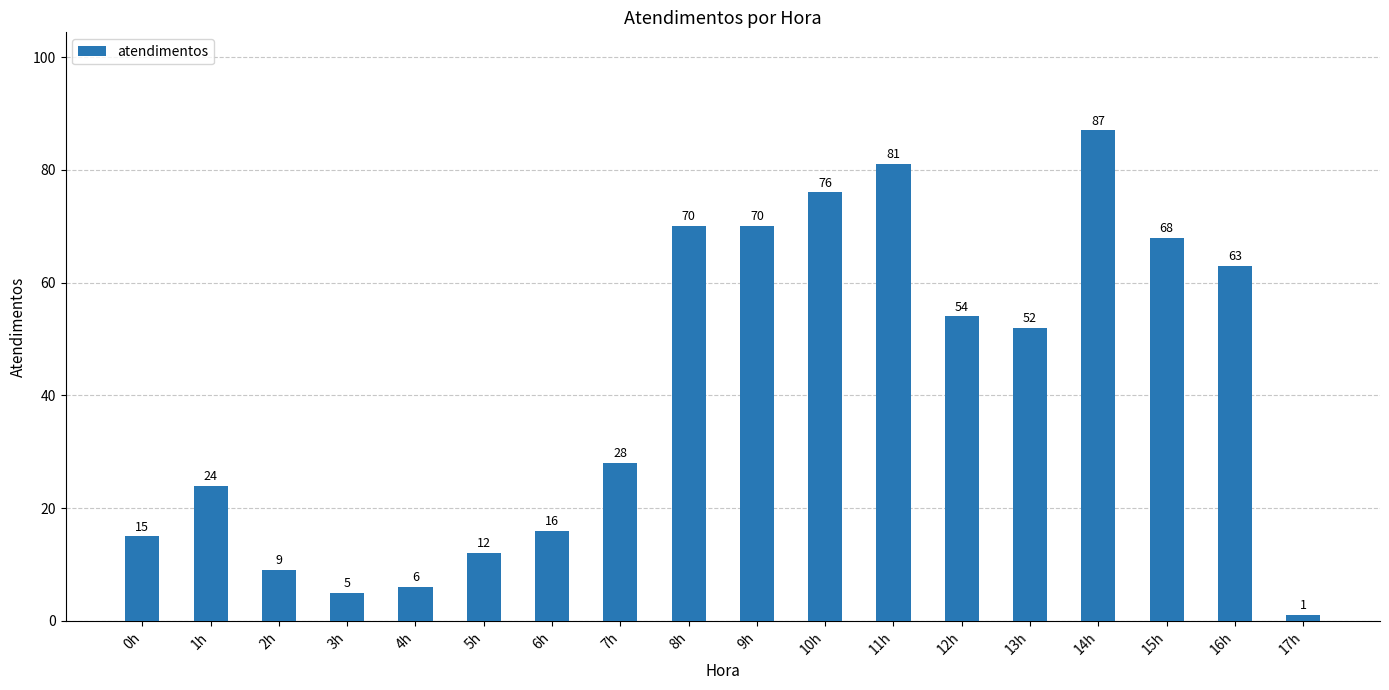

At which label does the data first exceed 52?

8h